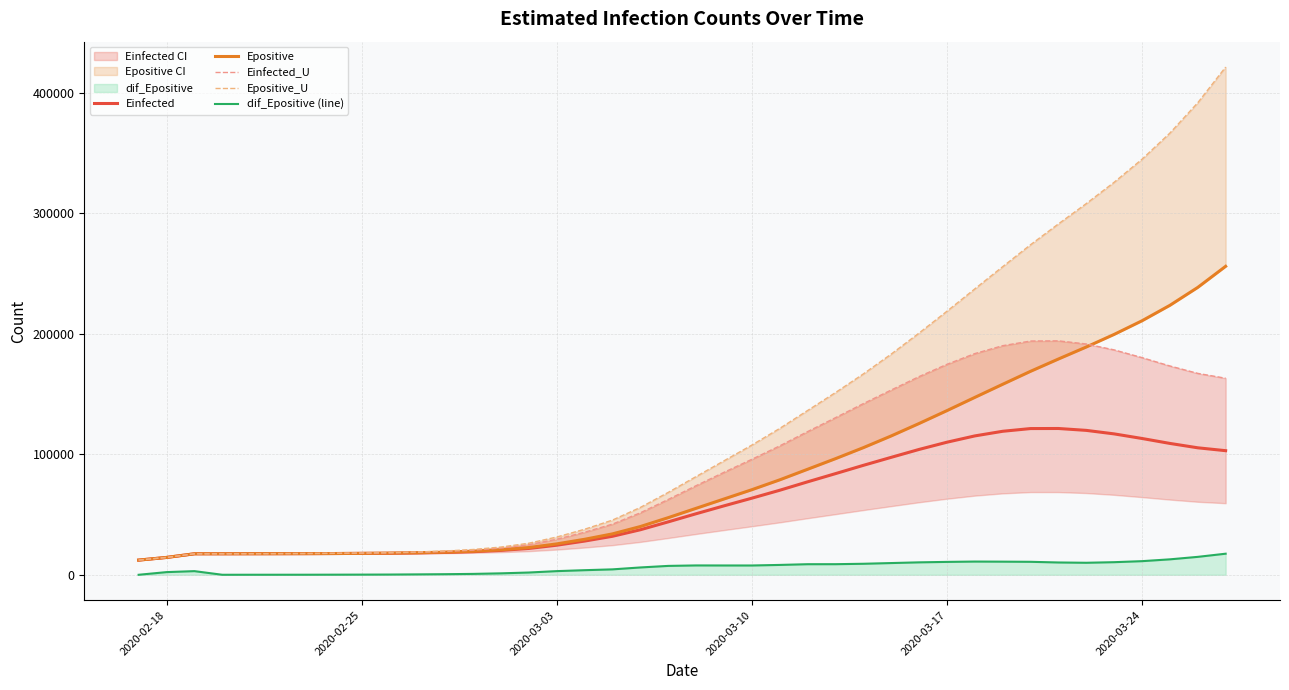

True or false: dif_Epositive (line) and Einfected cross at least once.

False